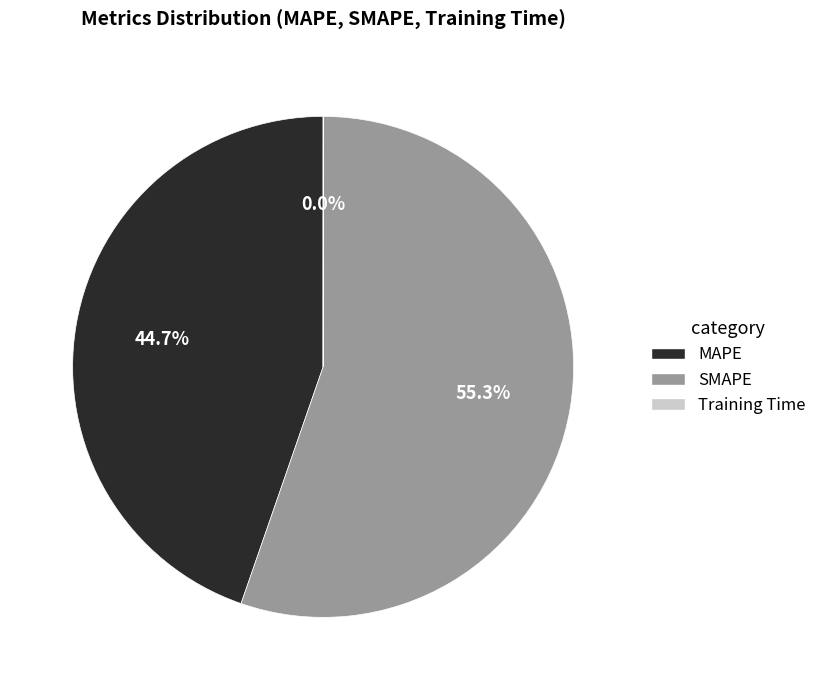

Which category accounts for the majority?

SMAPE